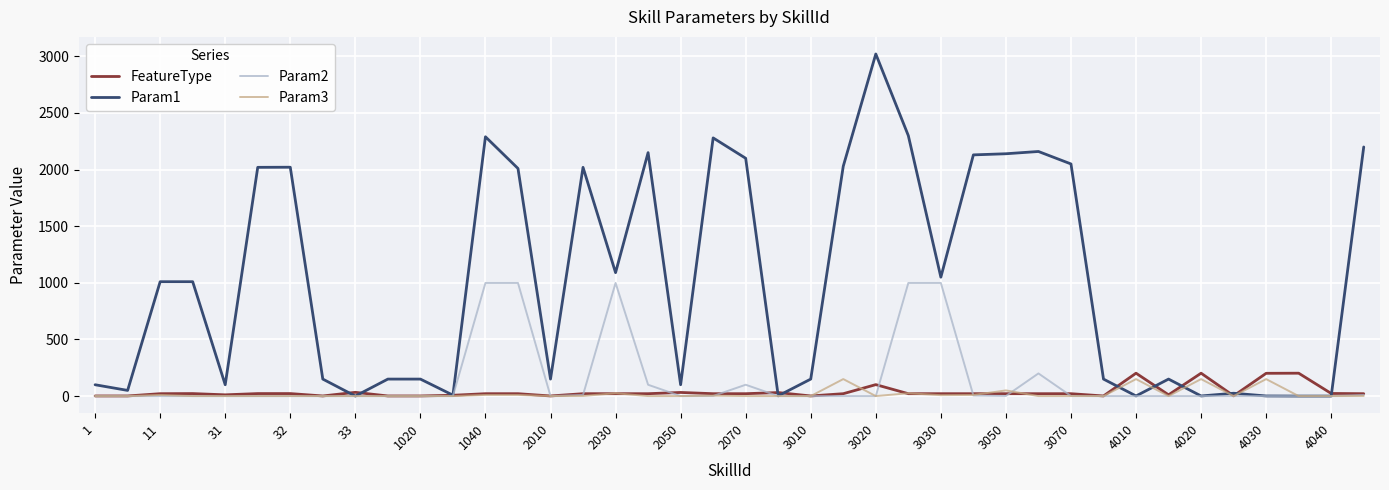

Which series has the widest spread of values?

Param1